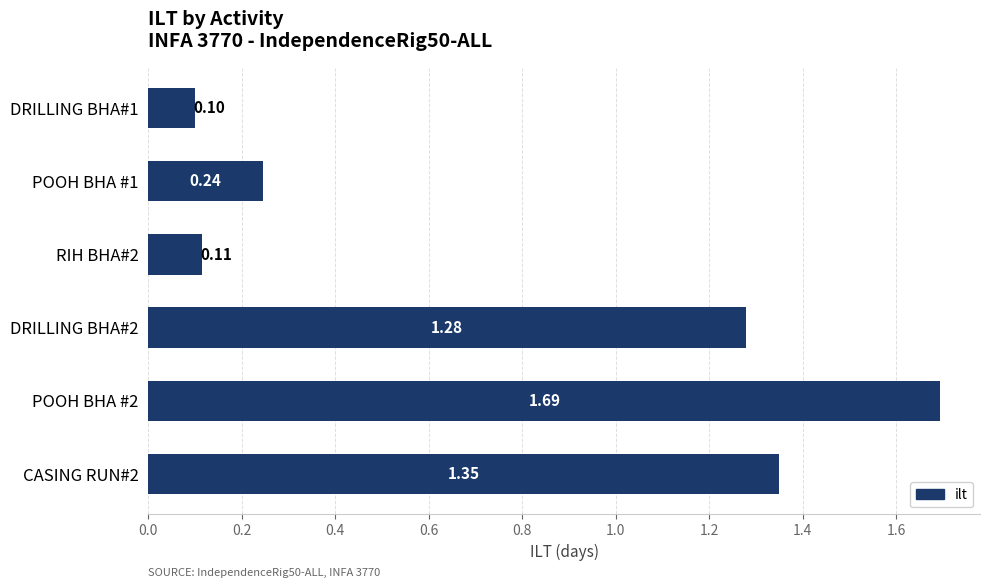

Between POOH BHA #2 and CASING RUN#2, which is larger?

POOH BHA #2